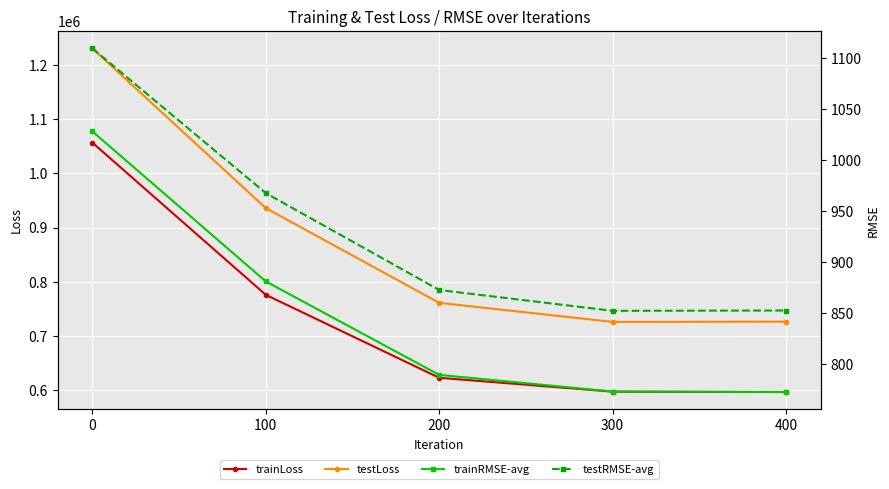

What is the difference between the second highest and minimum values in the testLoss series?

209824.2